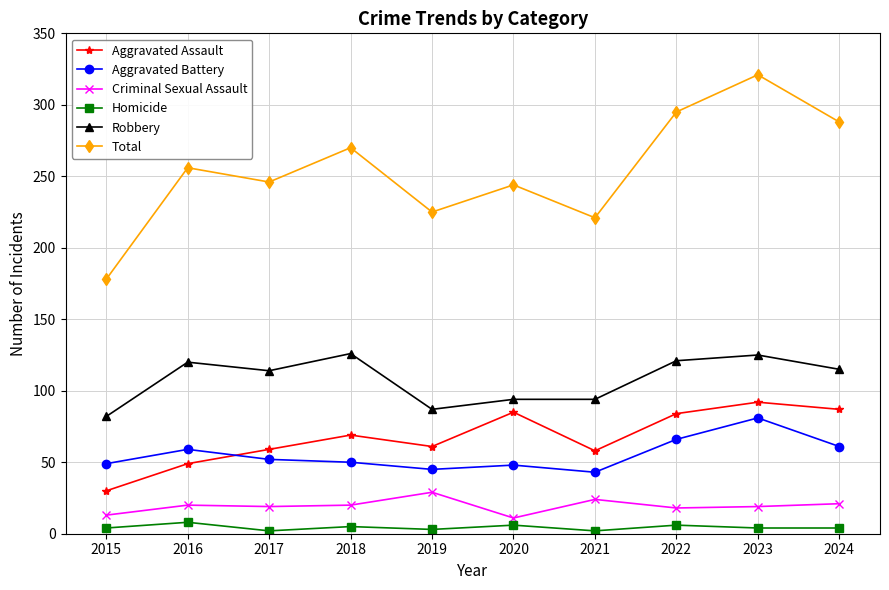

Which label corresponds to the largest value in the chart?

2023